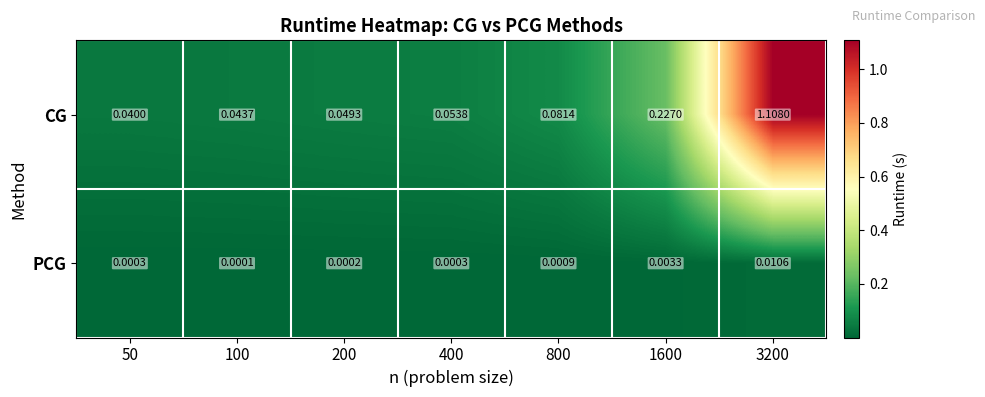

Which category has the highest value across all series?

3200